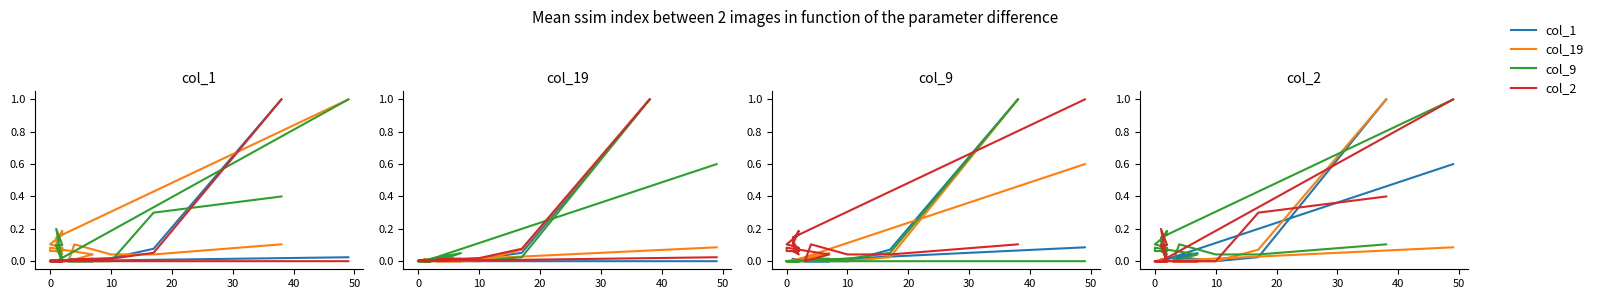

How many interior local valleys does the col_1 series have?

2